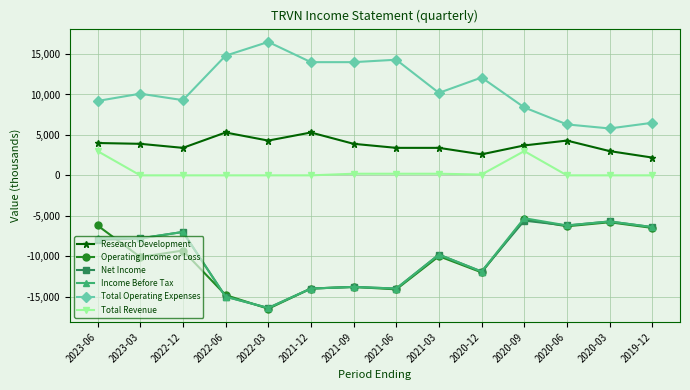

The value of Operating Income or Loss at 2021-12 is -23165. True or false?

False